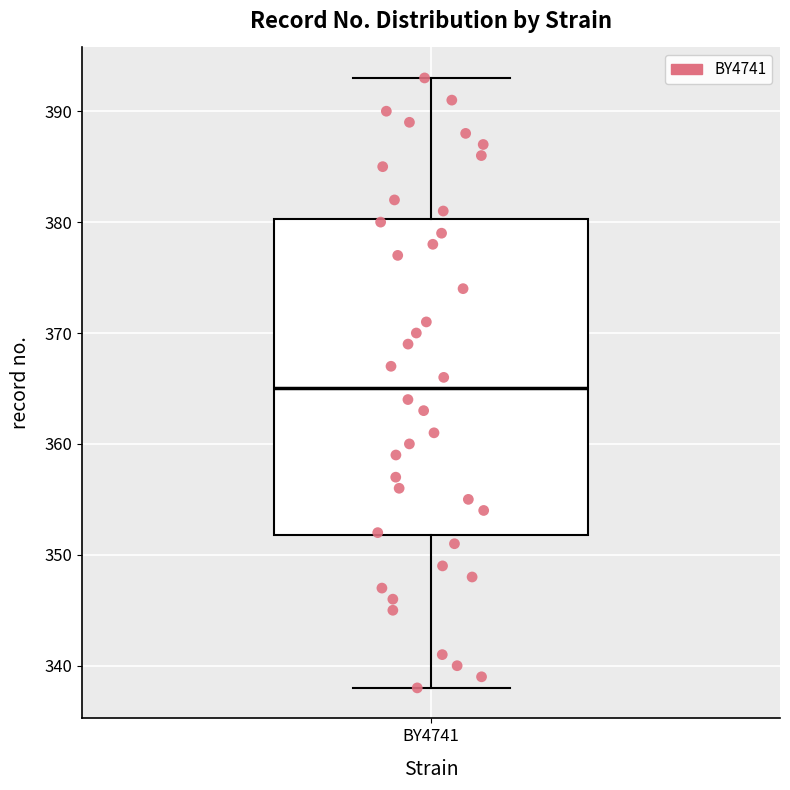

Read this box plot against the y-axis: the position of the median line, the range covered by the box, and the ends of both whiskers. The values are not printed on the chart, so give them approximately, as read against the axis.

median 365, box 352 to 380, whiskers 338 to 393